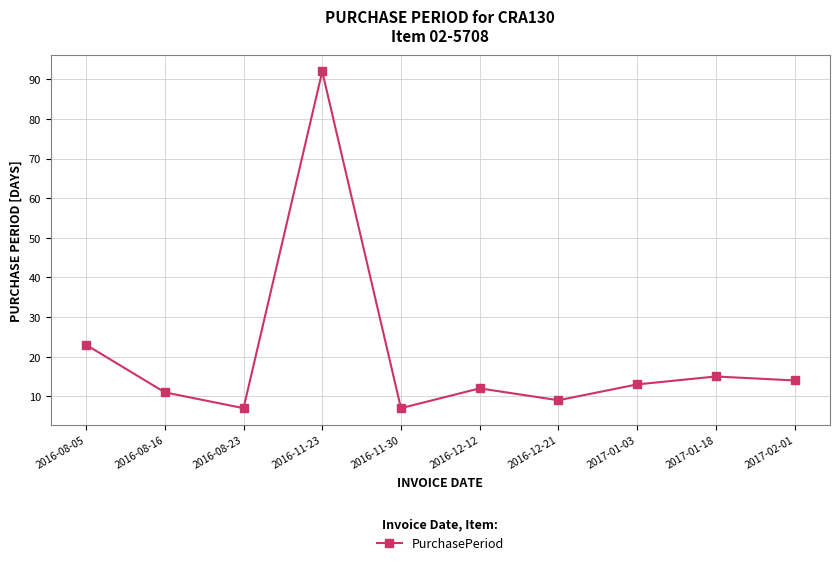

How many data points does each series have?

10